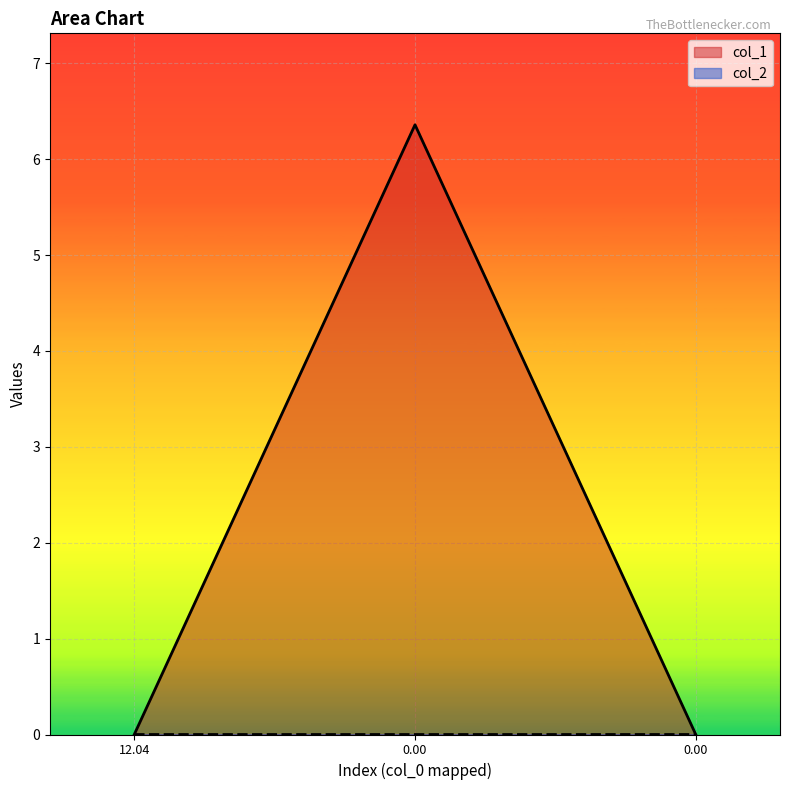

True or false: col_2 has a value of 0.0 at 0.00.

False